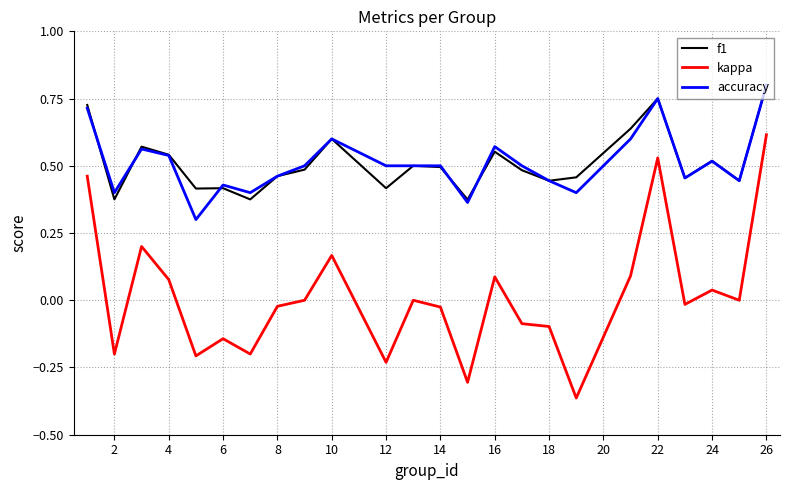

Which series has the widest spread of values?

kappa